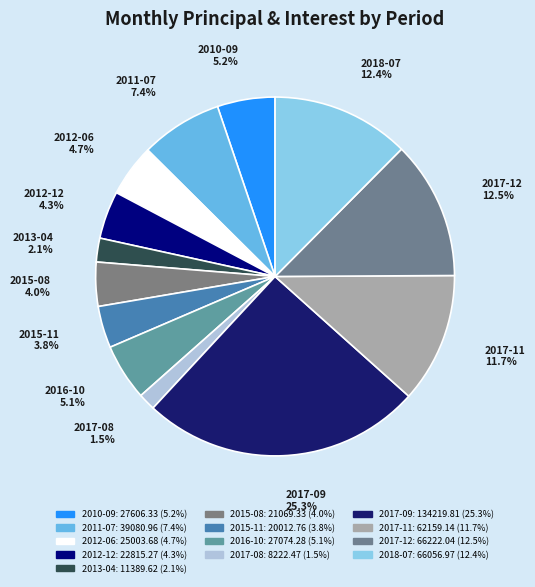

Count the number of slices in the pie.

13